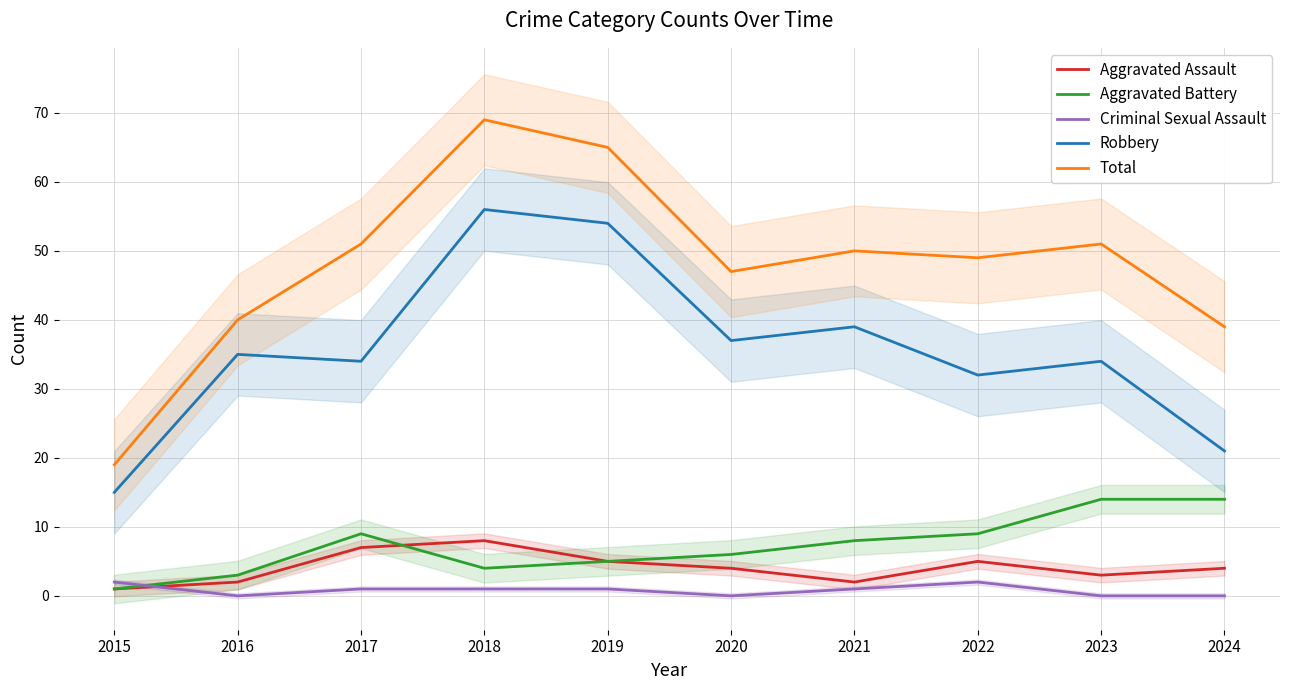

What is the difference between the Aggravated Assault values at 2015 and 2021?

1